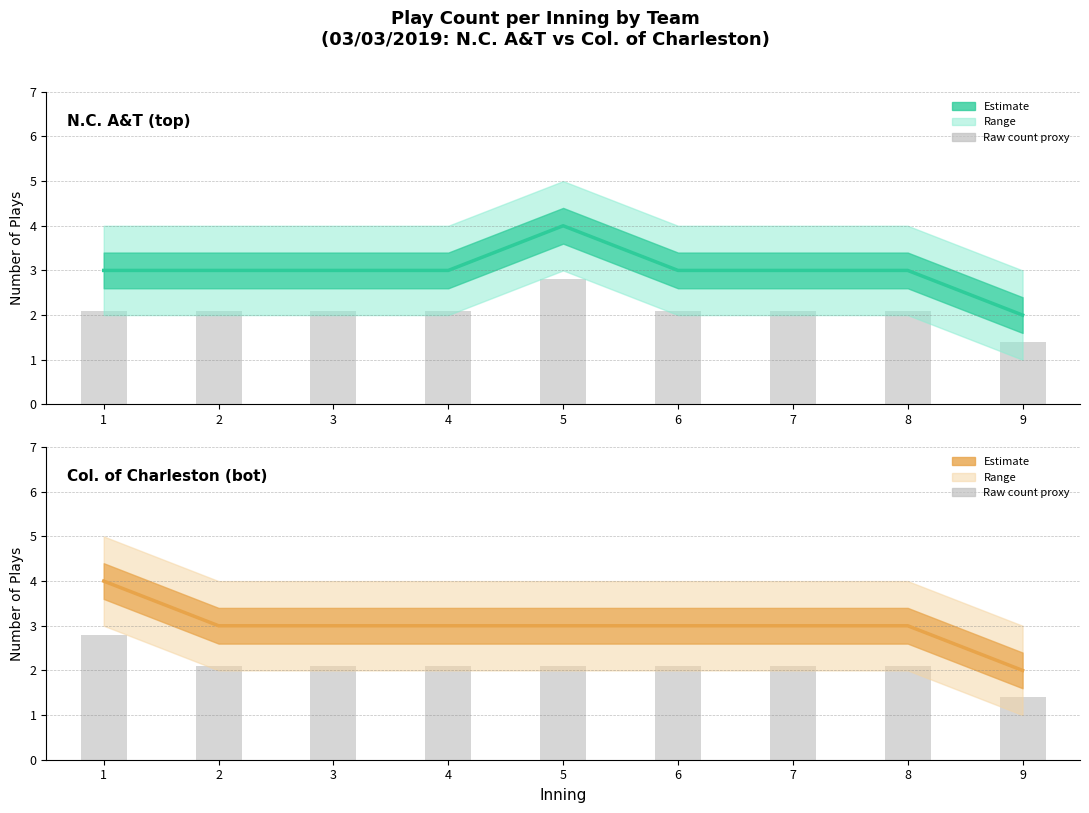

At how many categories does at least one series exceed 2?

8